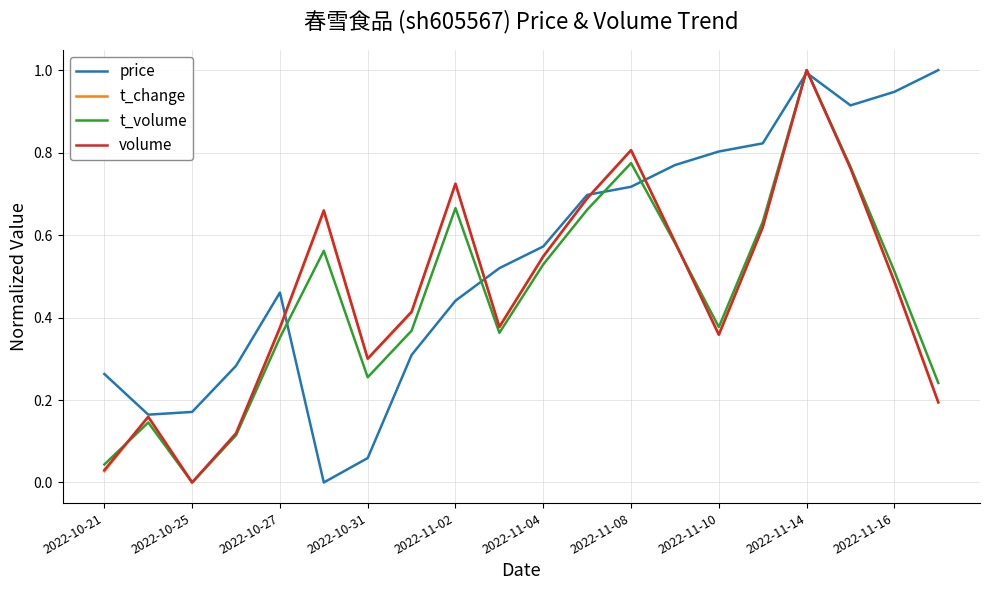

What is the maximum value for volume?

1.0